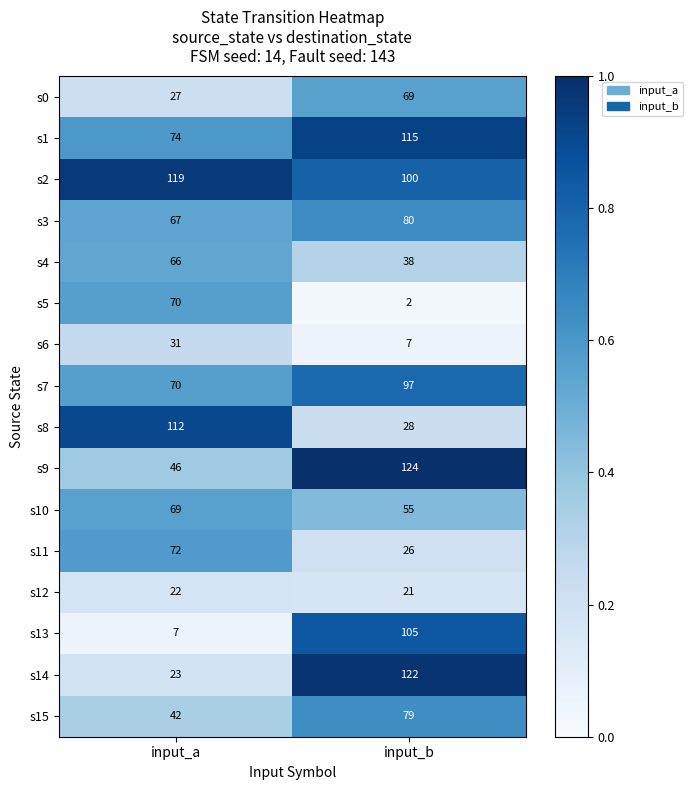

What value does the s6 series have at input_b, to the nearest 5?

5